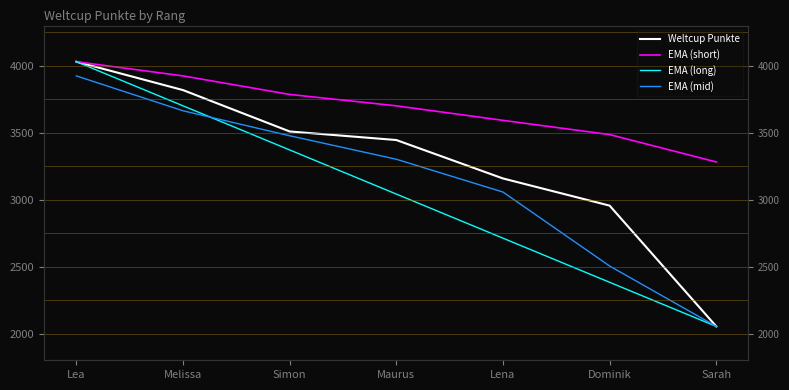

True or false: Weltcup Punkte and EMA (long) intersect in this chart.

False